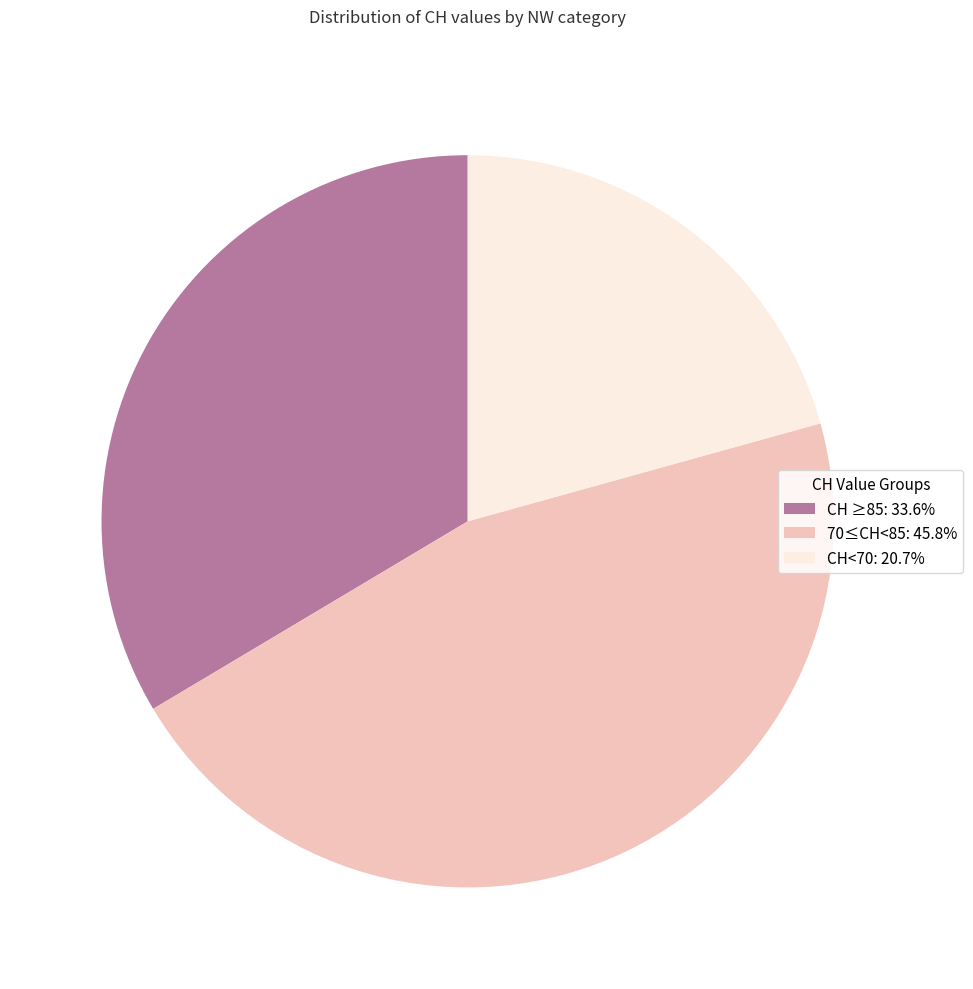

What is the ratio of the value at CH ≥85: 33.6% to the value at 70≤CH<85: 45.8%?

0.7